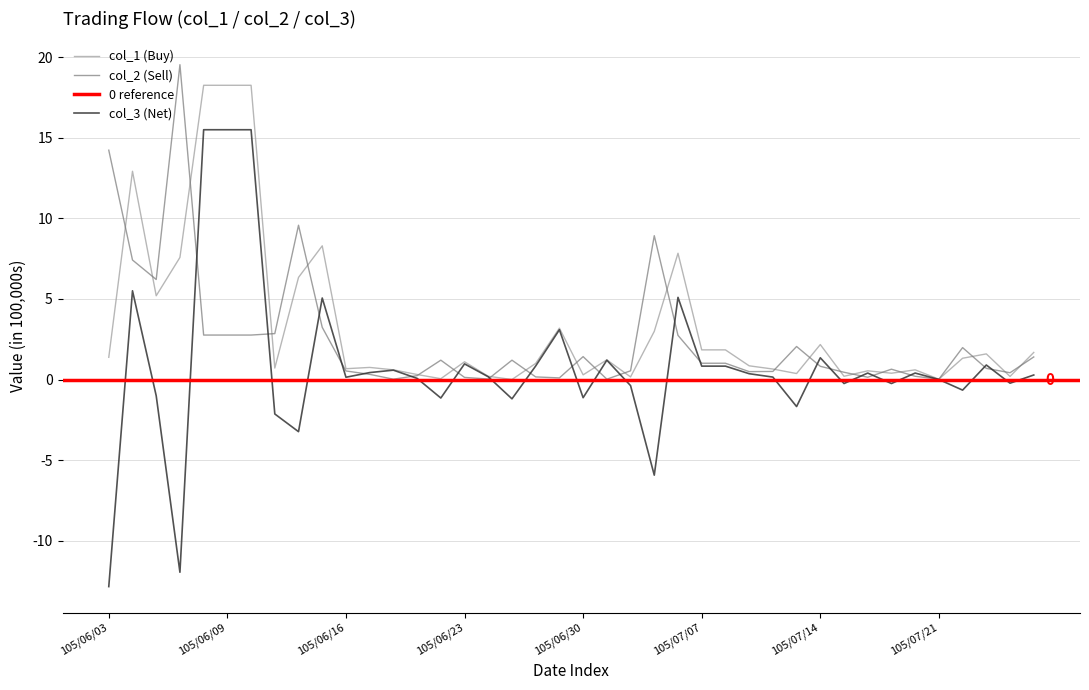

What position from the right is 9?

31